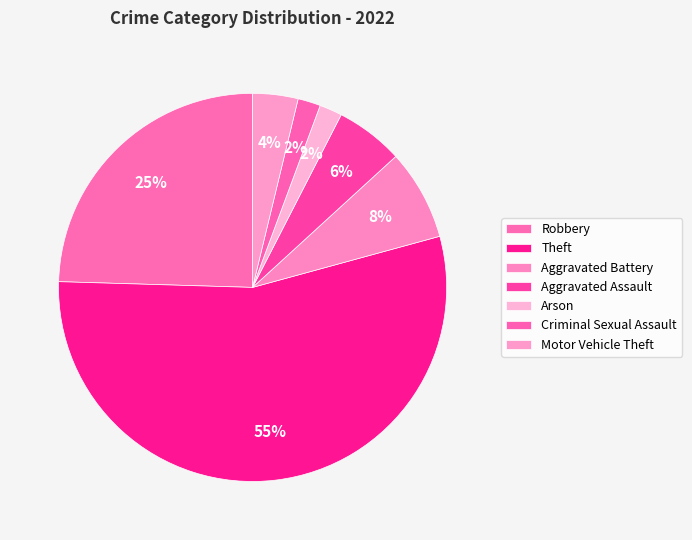

True or false: Robbery accounts for 25% of the total.

True